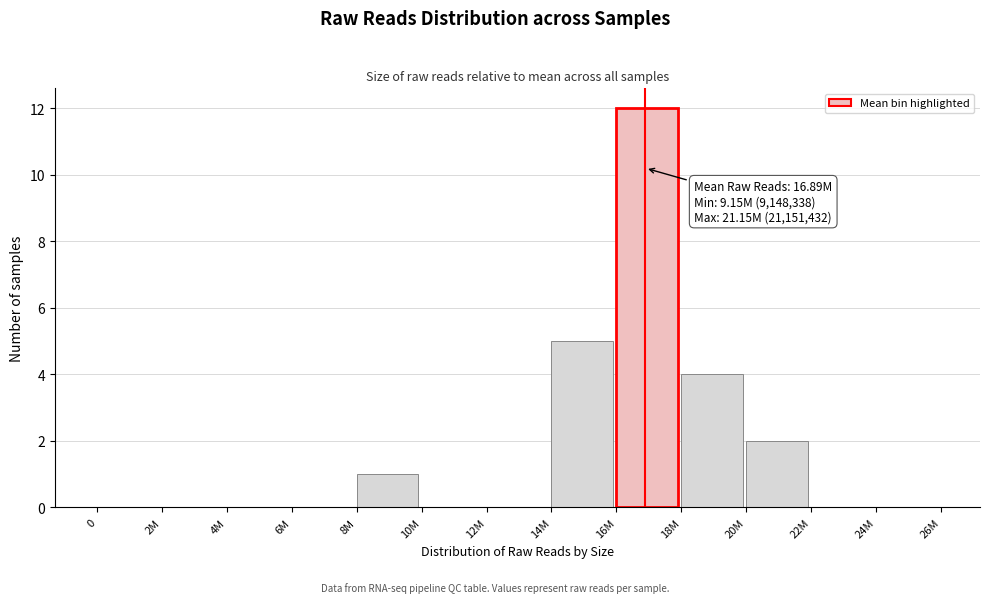

Reading right to left, transcribe all the data shown in this chart.

24M=0	22M=0	20M=2	18M=4	16M=12	14M=5	12M=0	10M=0	8M=1	6M=0	4M=0	2M=0	0=0